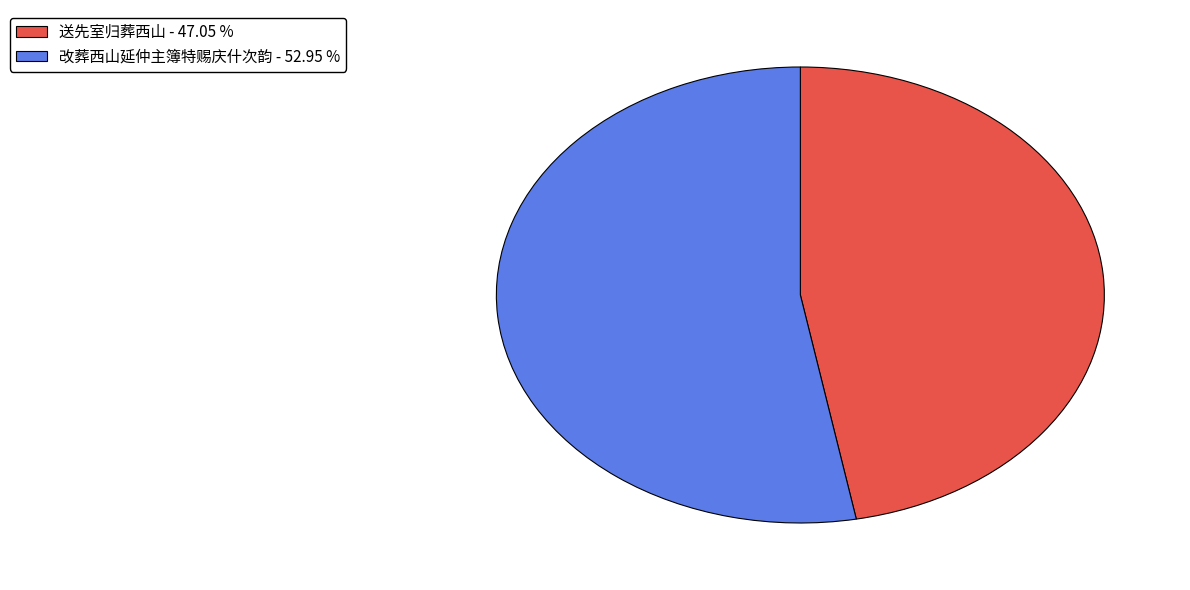

Is there a majority slice in this chart?

Yes